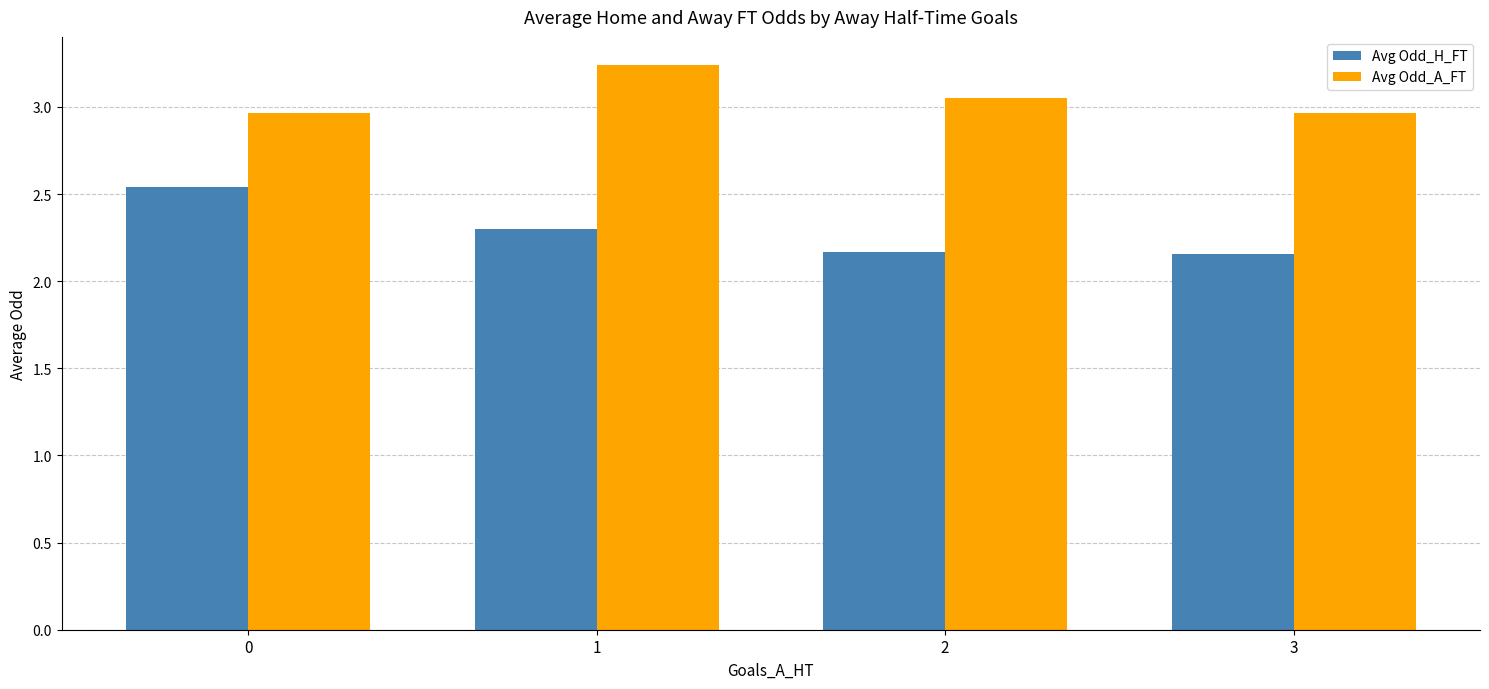

List the series in order of their overall mean, lowest first.

Avg Odd_H_FT, Avg Odd_A_FT